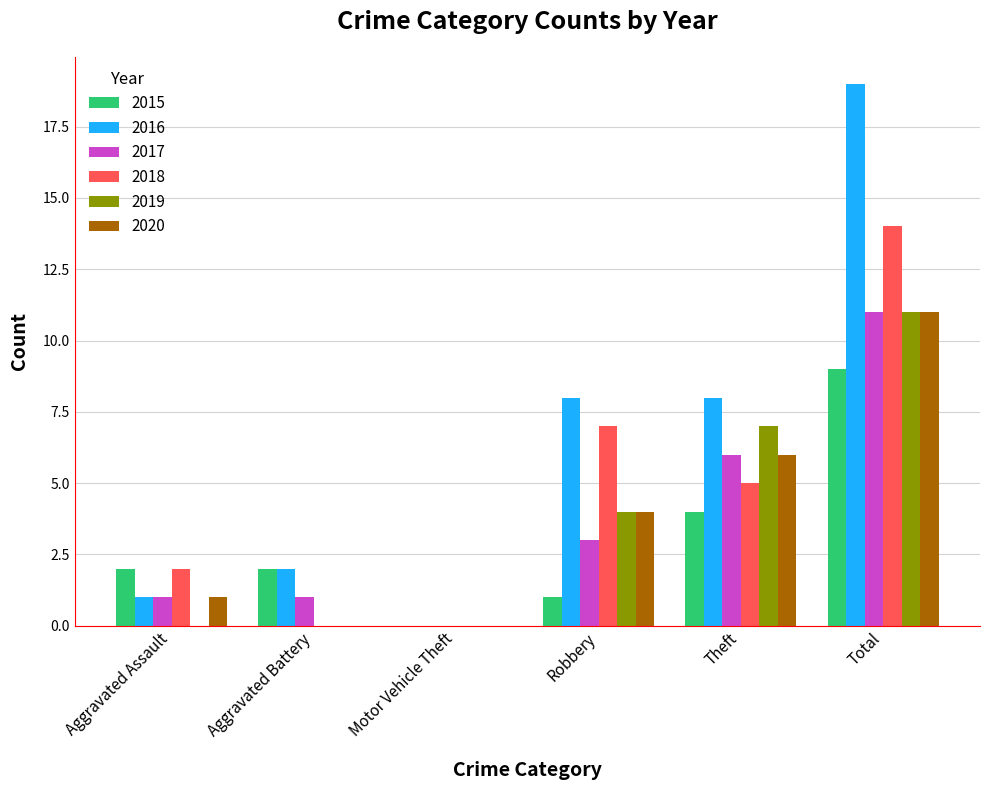

Which series has the largest range (max minus min)?

2016